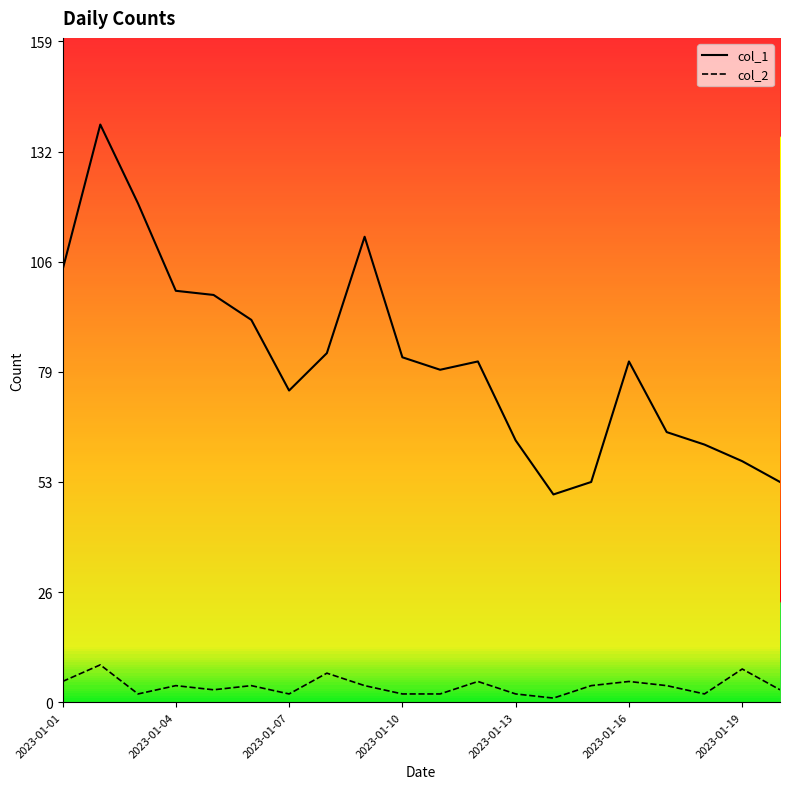

Rank the series at 2023-01-19 from highest to lowest value.

col_1, col_2